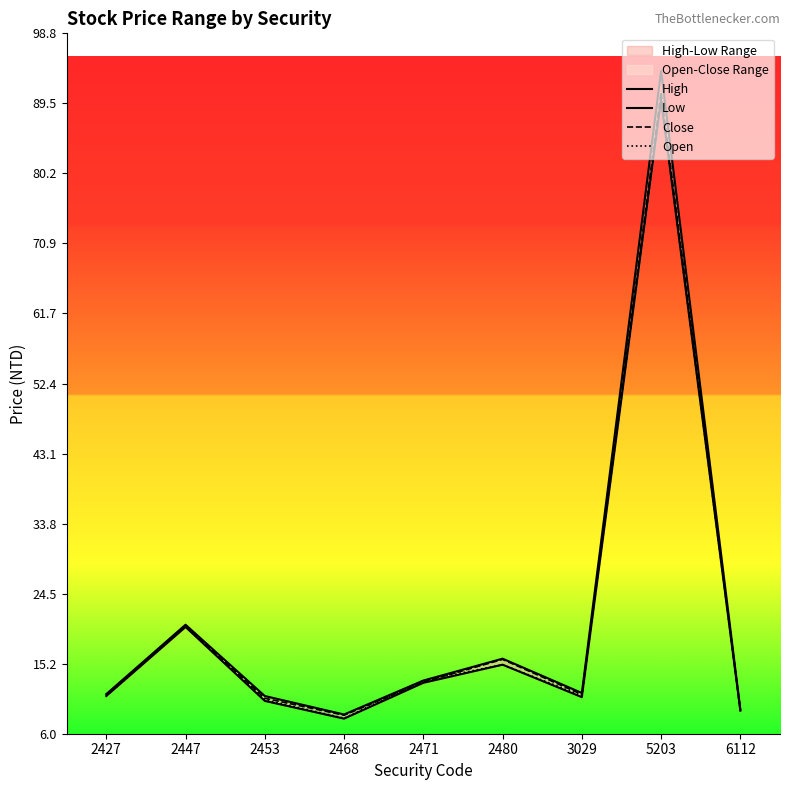

At 2480, list the series in order from largest to smallest.

High, Close, Low, Open